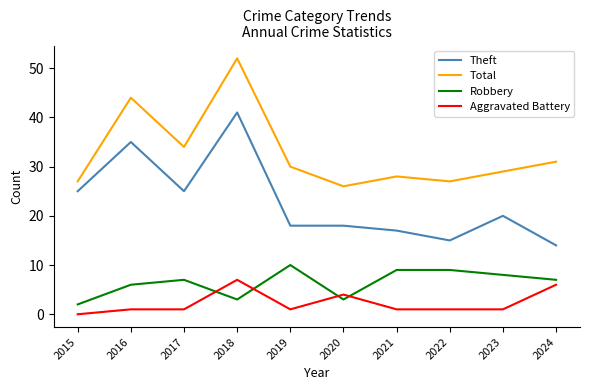

What is the greatest value displayed?

52